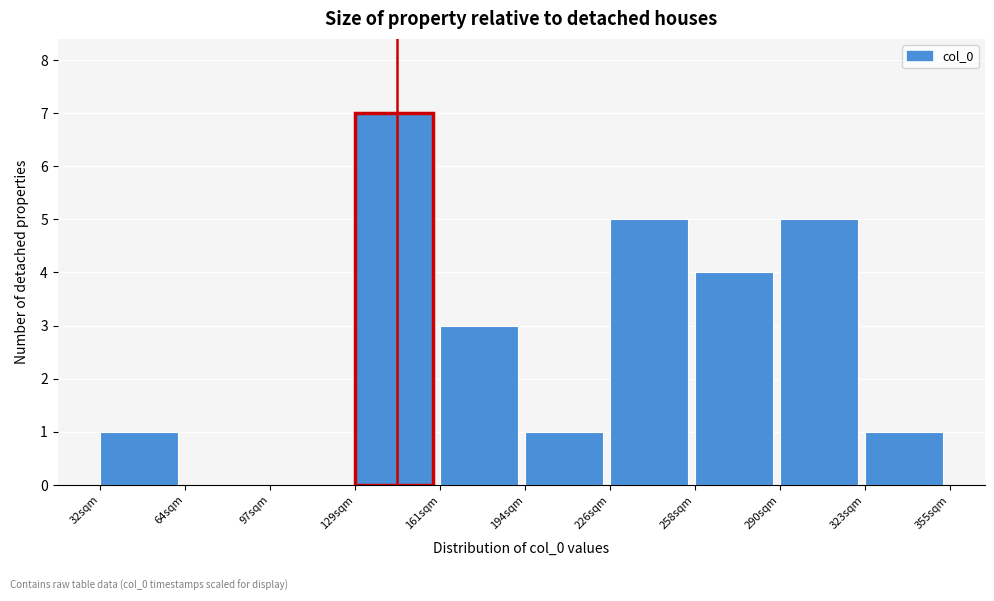

Reading left to right, list every bar in this chart as the range it spans on the x-axis followed by its height. Neither the bar edges nor the heights are printed on the chart, so give them approximately, as read against the axes.

30 to 65: 1
65 to 95: 0
95 to 130: 0
130 to 160: 7
160 to 195: 3
195 to 225: 1
225 to 260: 5
260 to 290: 4
290 to 325: 5
325 to 355: 1